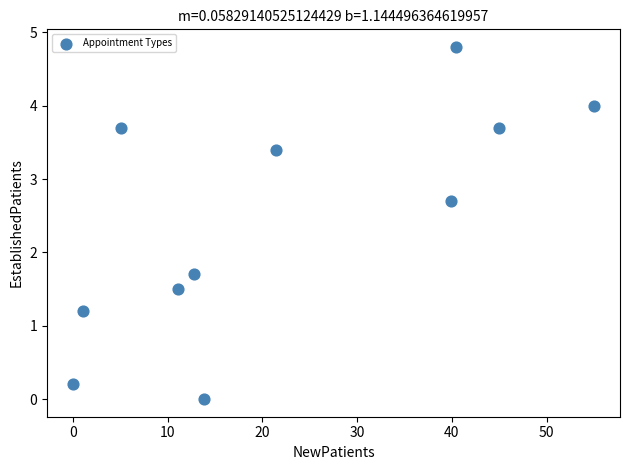

What Y value in the scatter plot is closest to 2?

1.7